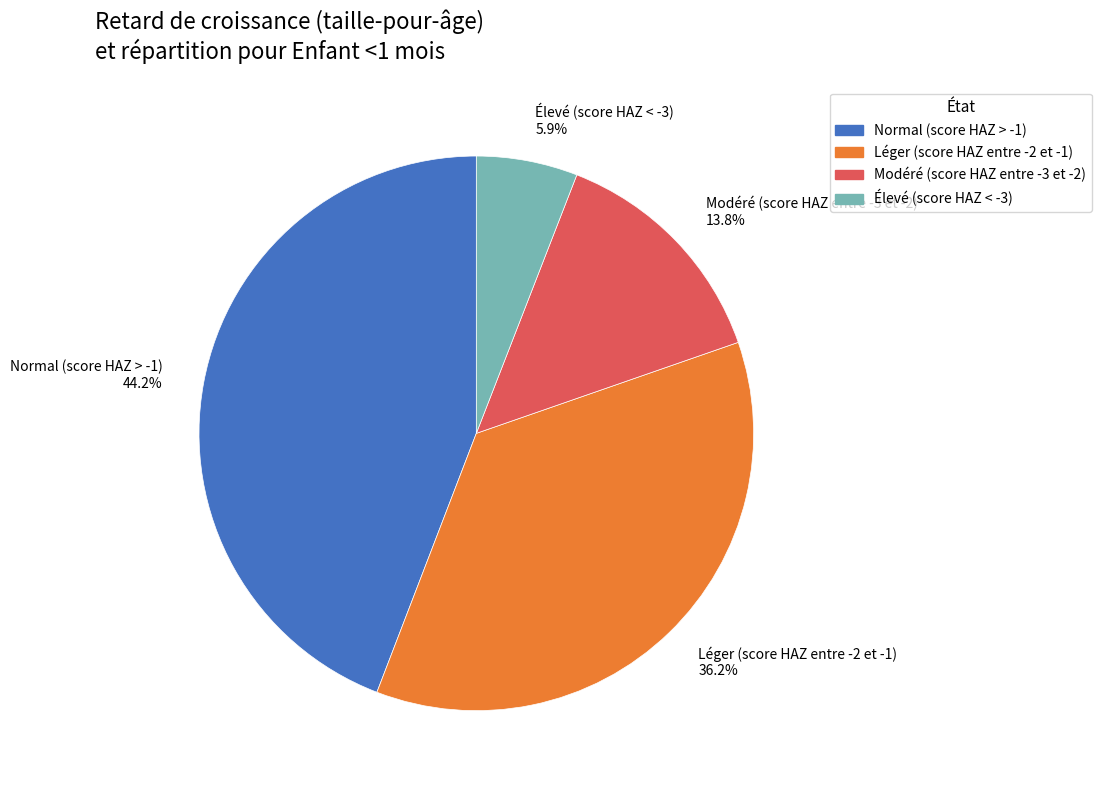

What is the largest slice in the pie chart?

Normal (score HAZ > -1)